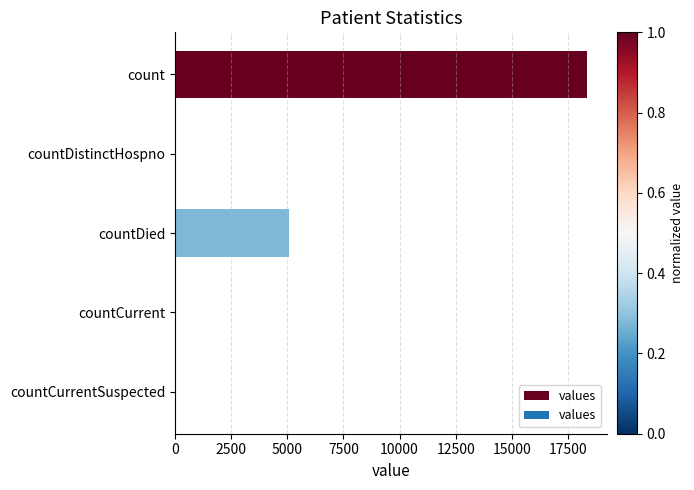

Which label corresponds to the largest value in the chart?

count